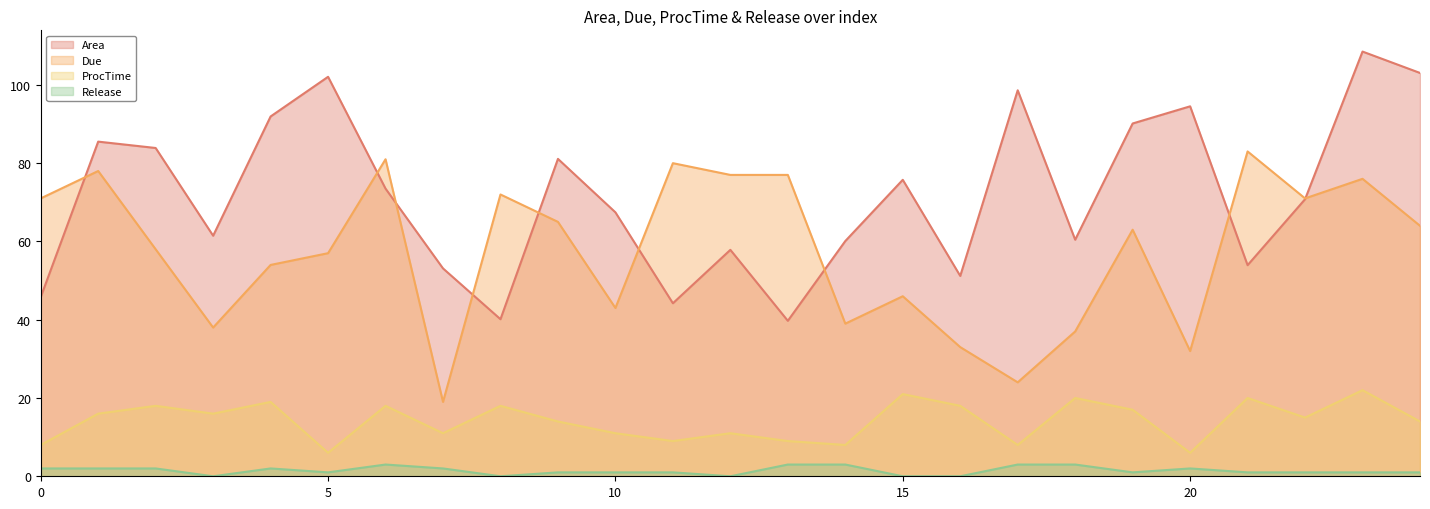

How many interior local valleys does the Due series have?

7